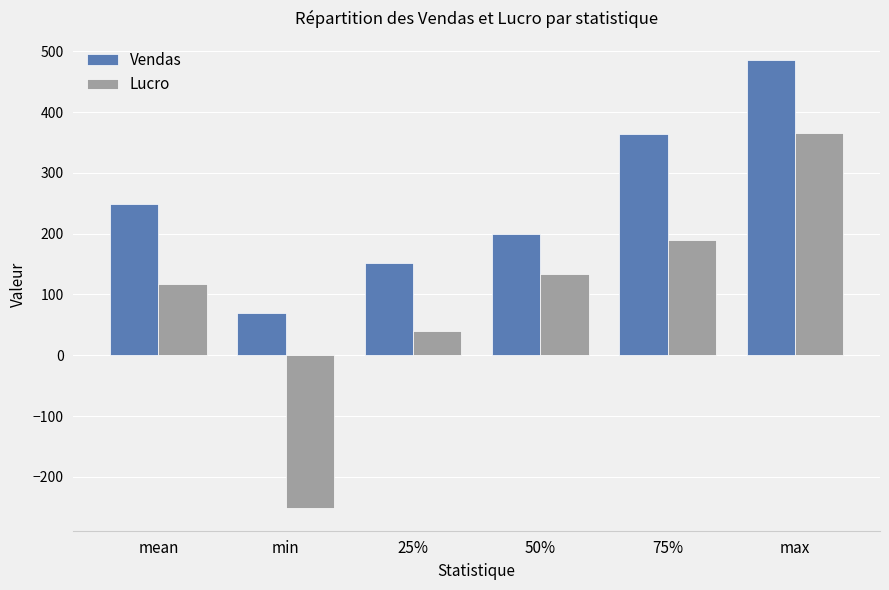

Between 25% and 75%, which series saw the biggest shift?

Vendas